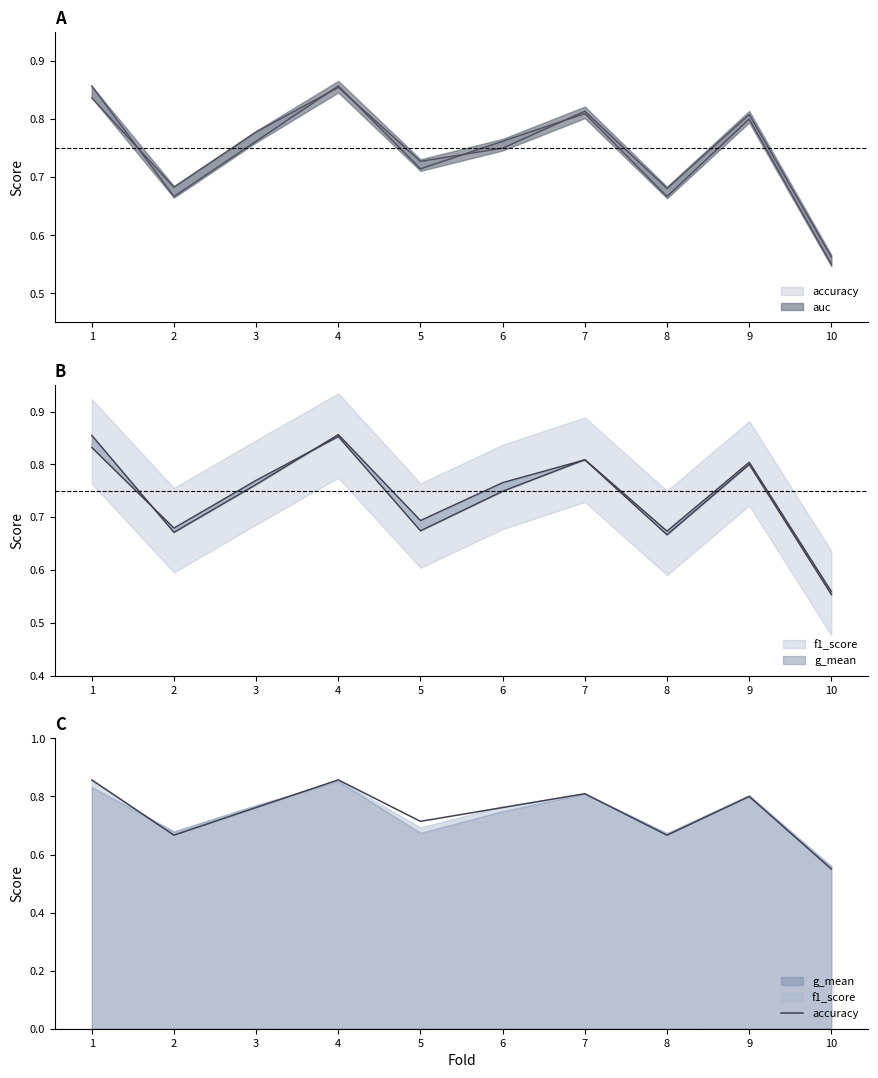

What is the sum of the values at 4 and 3?

1.6